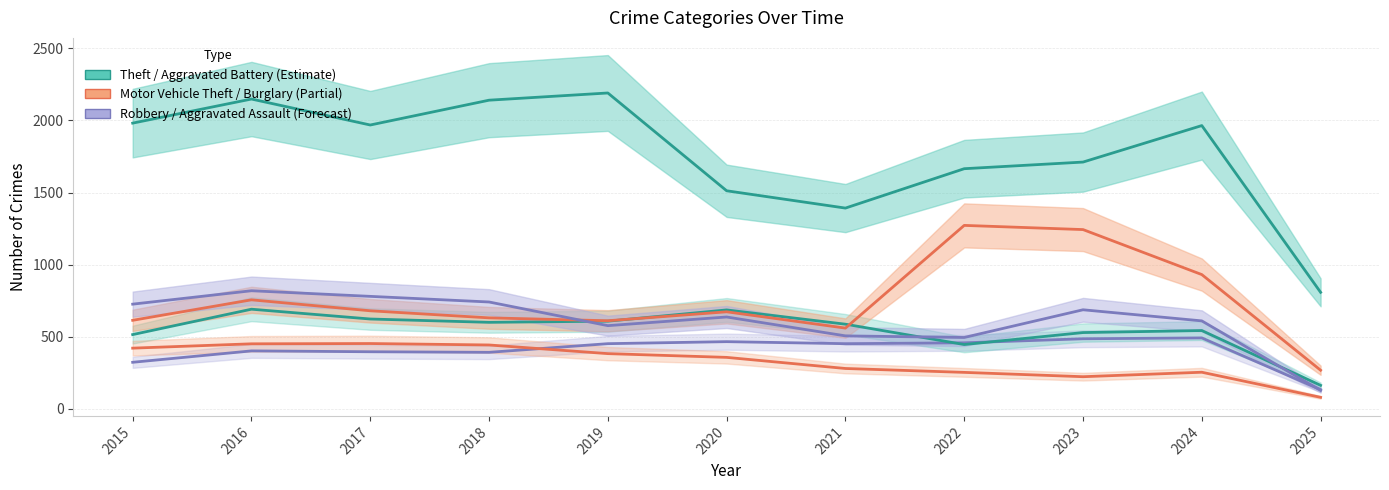

Reading right to left, extract all data points from this chart.

Aggravated Assault: 133	492	486	458	452	466	452	392	396	402	323
Aggravated Battery: 163	543	529	446	587	686	608	600	623	691	515
Burglary: 80	254	223	253	280	357	383	443	453	451	421
Motor Vehicle Theft: 268	931	1243	1272	560	673	611	631	680	756	614
Robbery: 128	610	687	495	506	637	577	741	780	819	726
Theft: 808	1964	1711	1665	1392	1512	2190	2140	1968	2148	1981